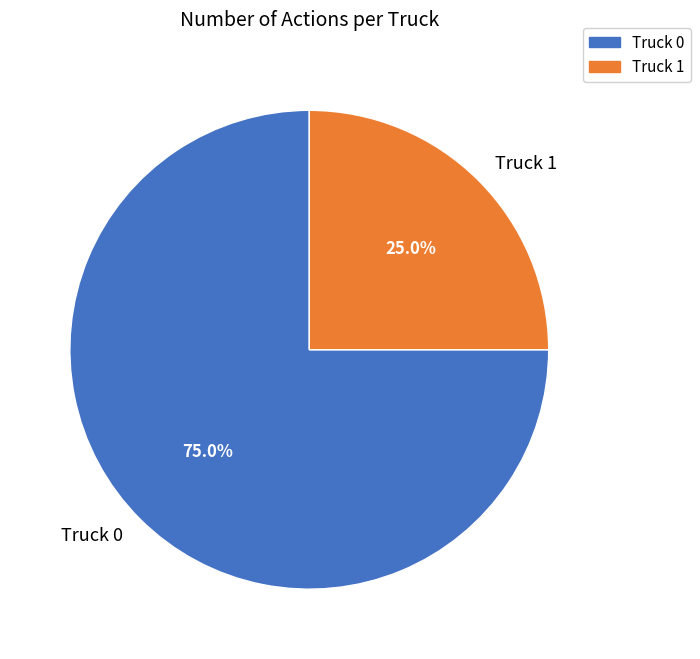

How many segments does this pie chart have?

2